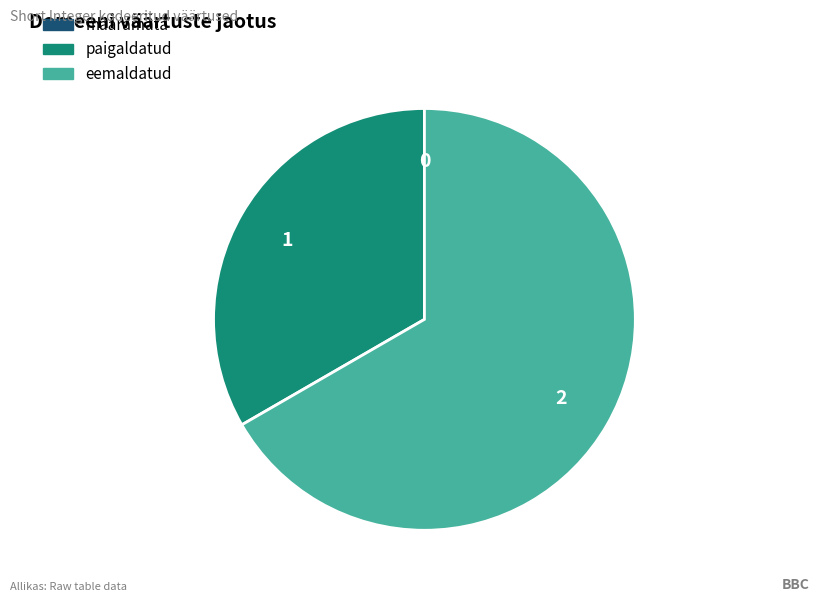

What is the largest slice in the pie chart?

eemaldatud